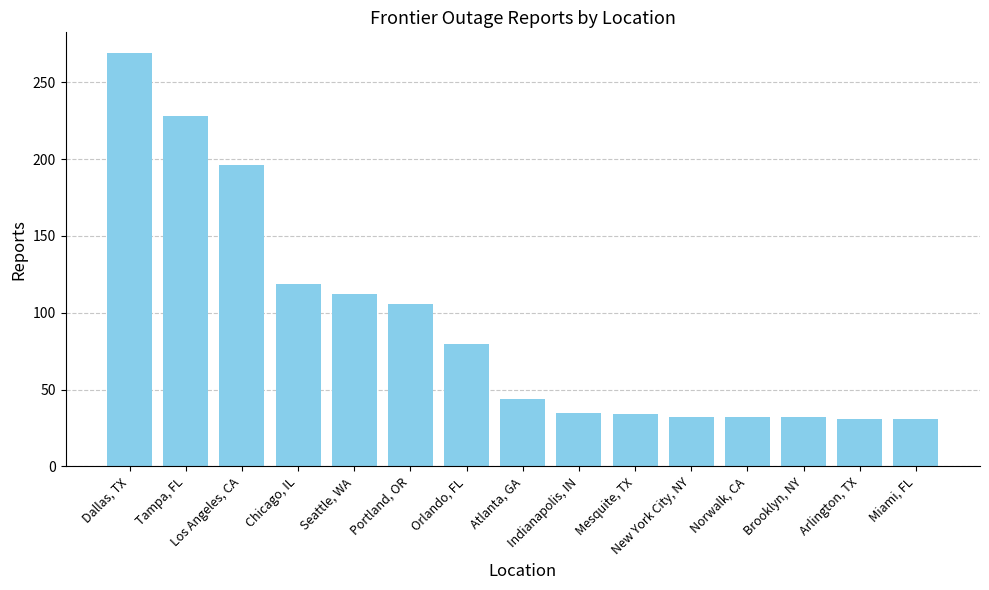

What is the maximum value shown in the chart?

269